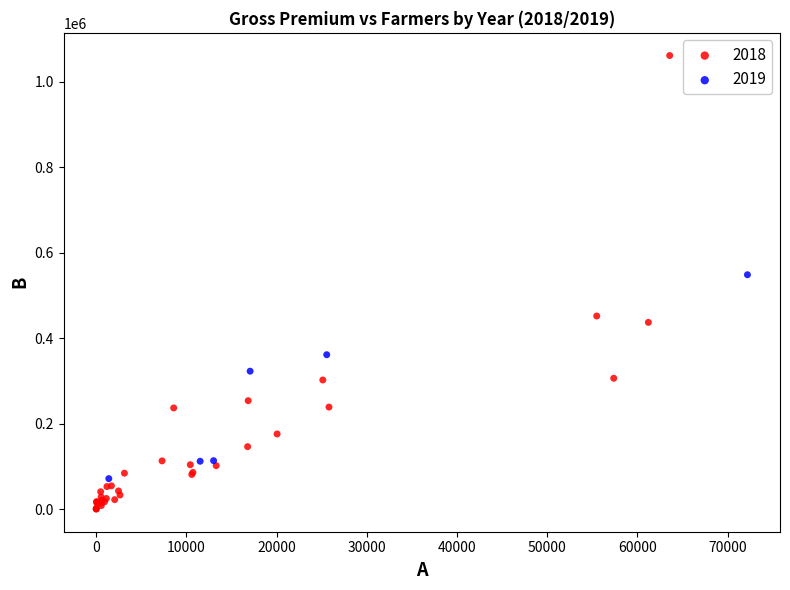

Which series has the widest spread of Y values?

2018